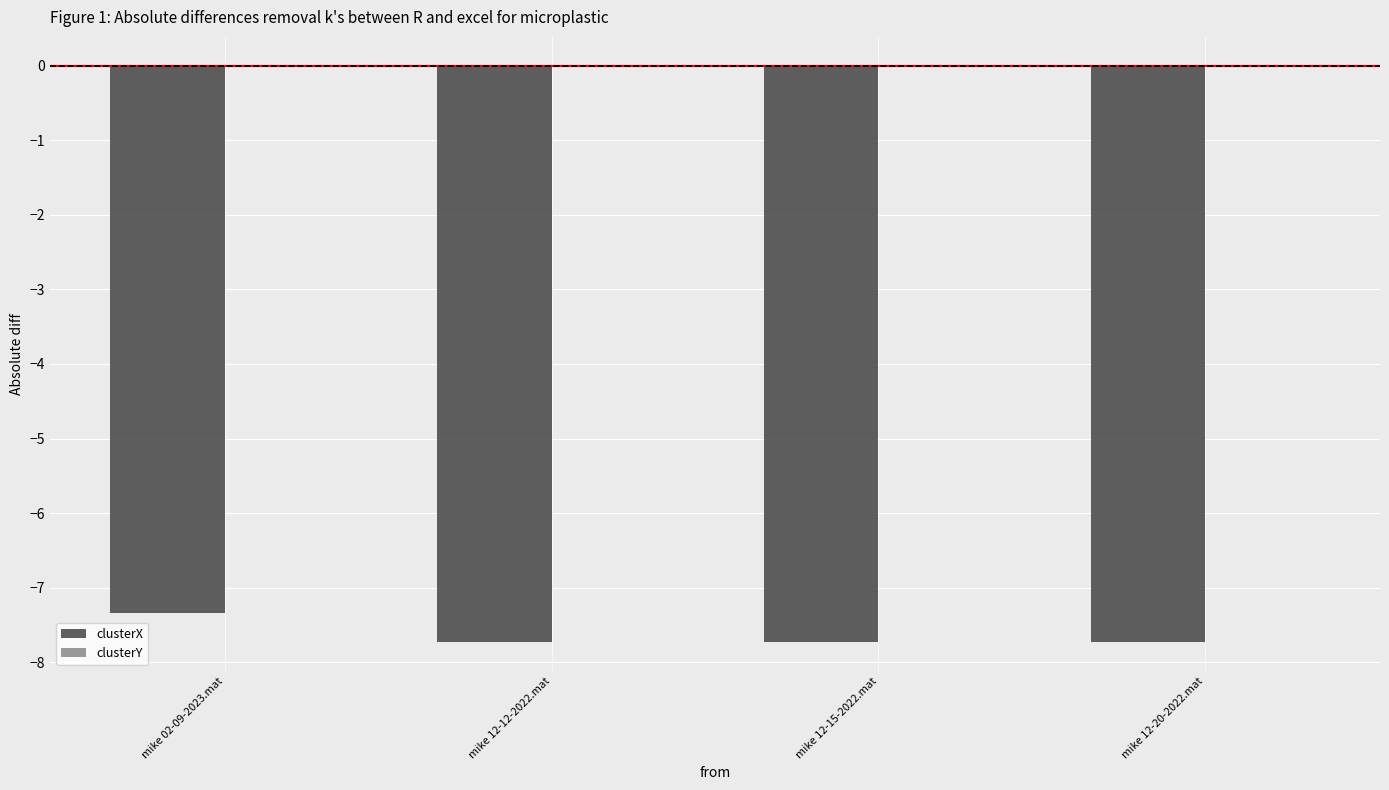

What is the sum of the clusterX values at mike 12-20-2022.mat and mike 12-12-2022.mat?

-15.5